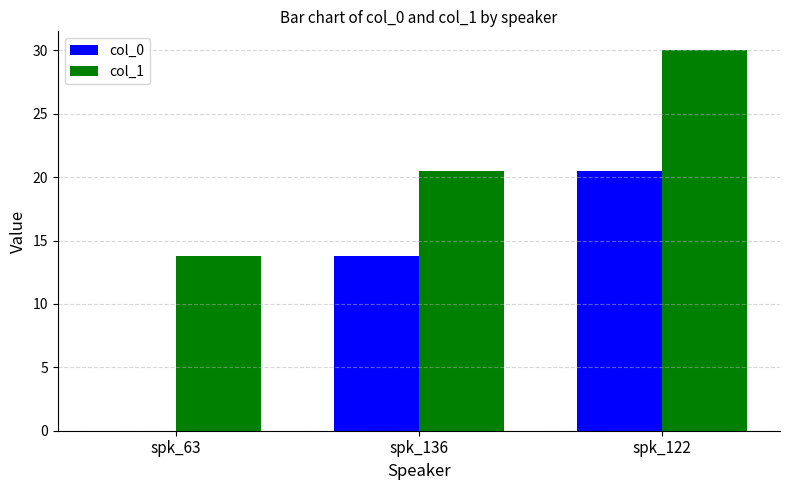

Is it true that col_1 equals 22.4 at spk_63?

False